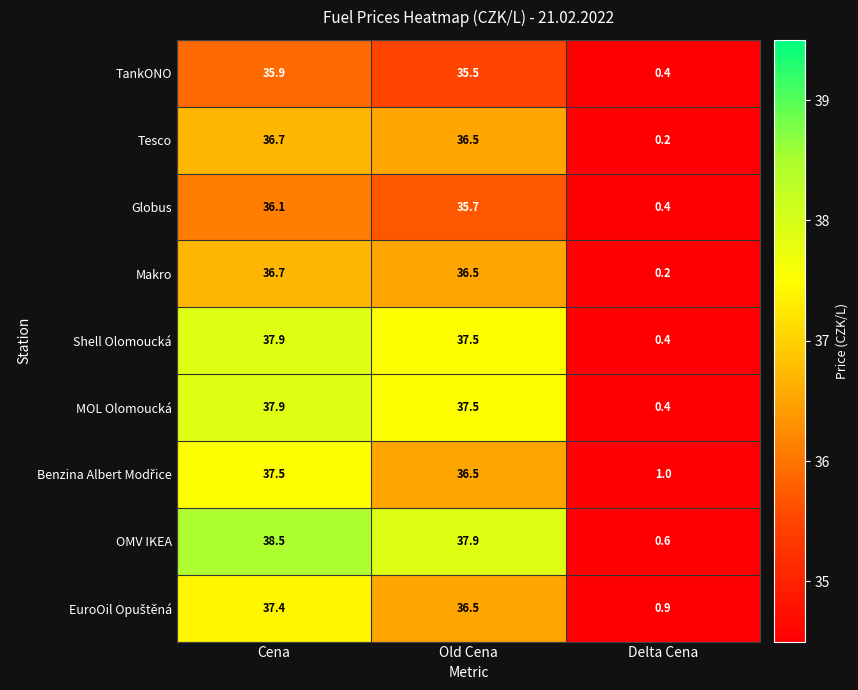

Which series has the largest range (max minus min)?

OMV IKEA